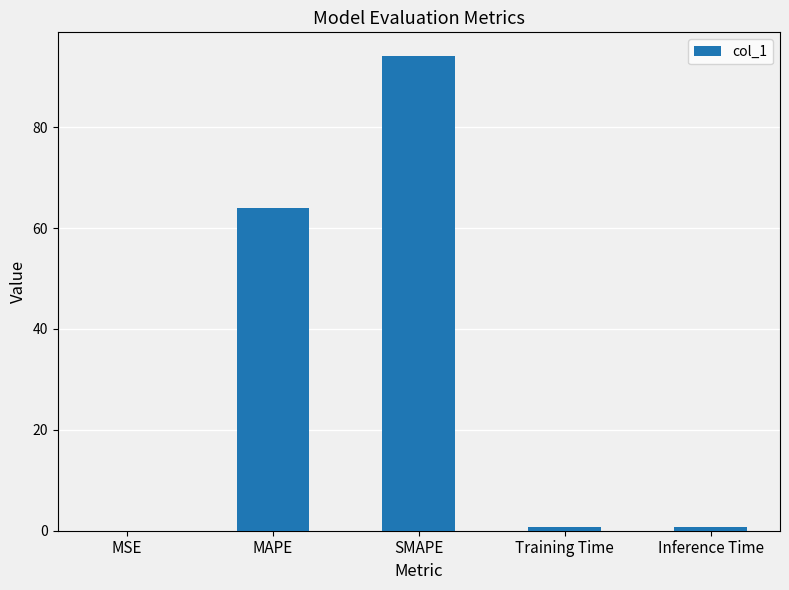

The value at MAPE is 26.1. True or false?

False